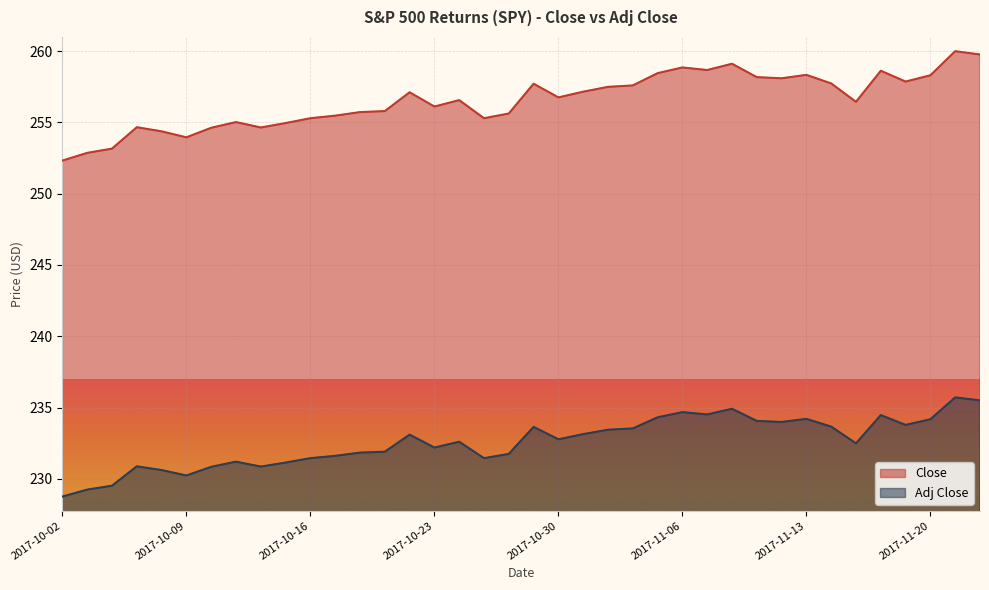

The value of Adj Close at 2017-11-16 is 234.5. True or false?

True